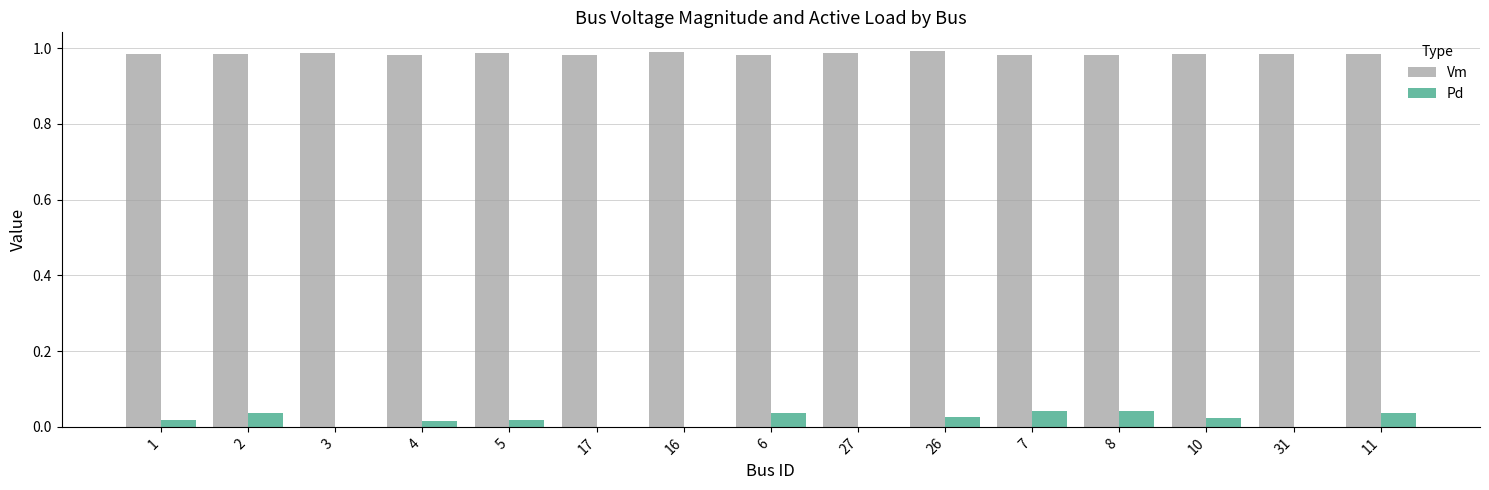

Is the value of Vm at 5 greater than the value of Pd at 7?

Yes